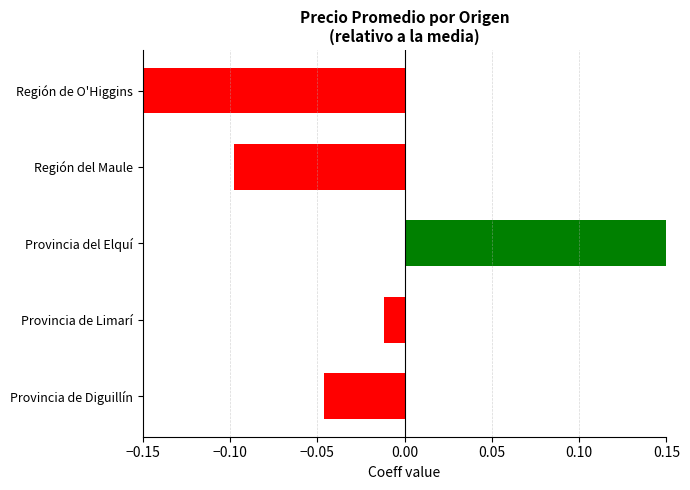

How many values exceed 0?

1